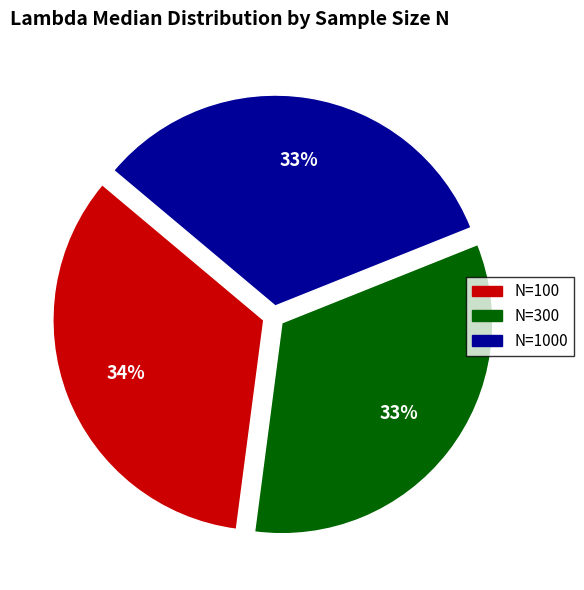

To the nearest percent, what is the difference between the largest and smallest slice percentages?

1%